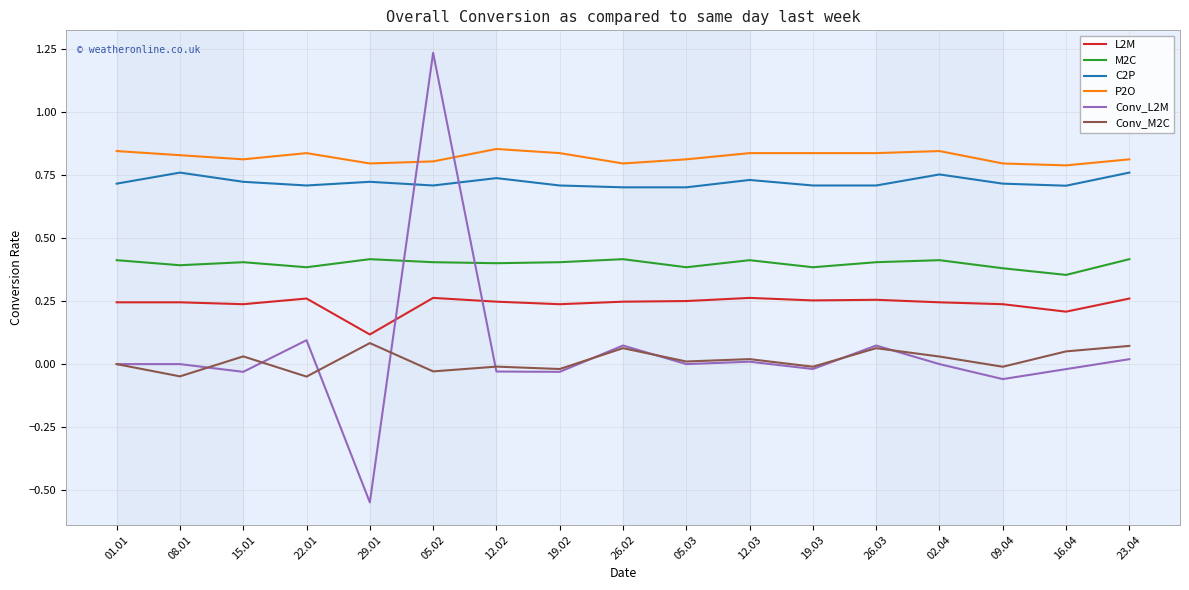

Which series has the widest spread of values?

Conv_L2M